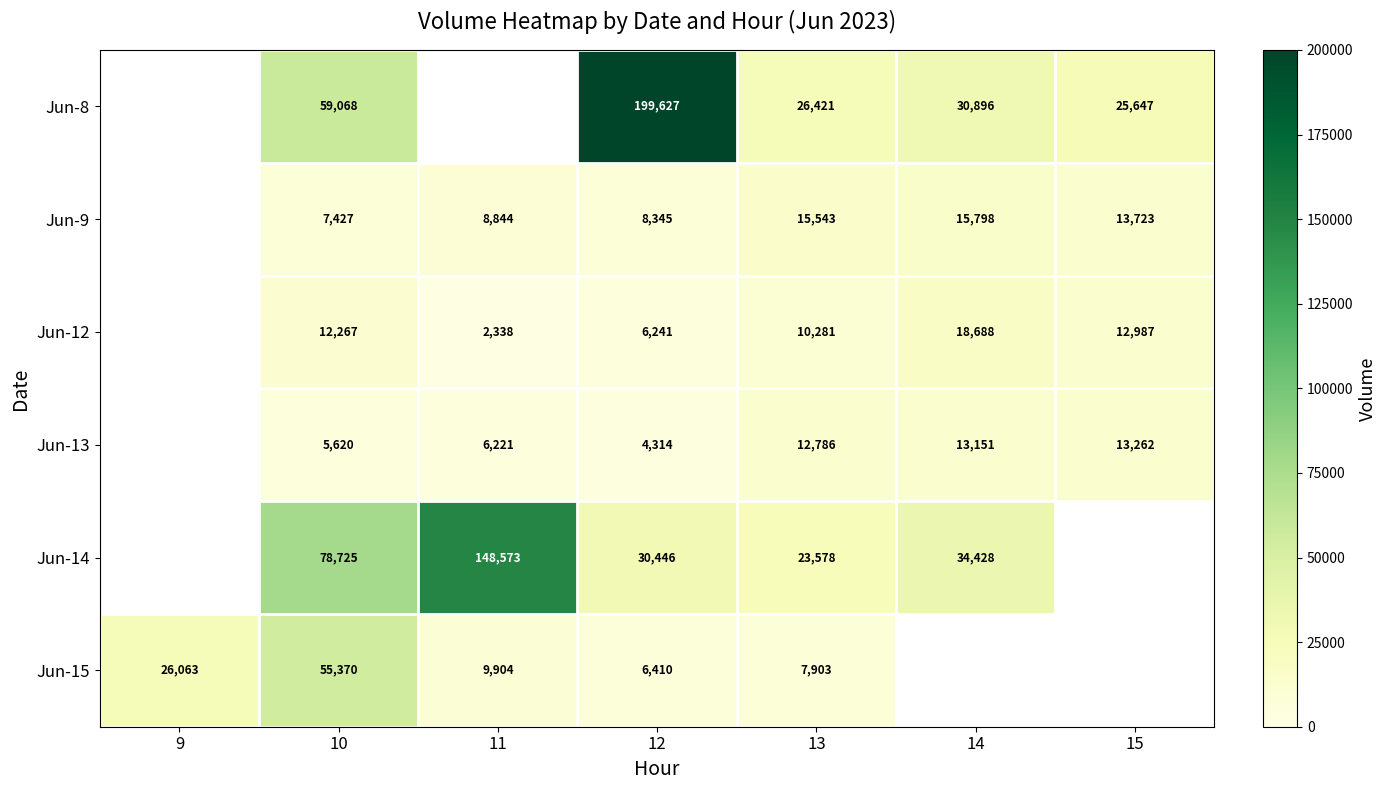

Is the value of Jun-14 at 10 greater than the value of Jun-9 at 12?

Yes